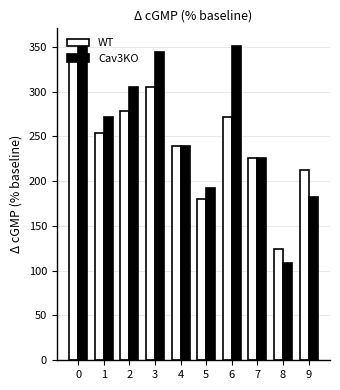

True or false: WT has a value of 124 at 8.

True